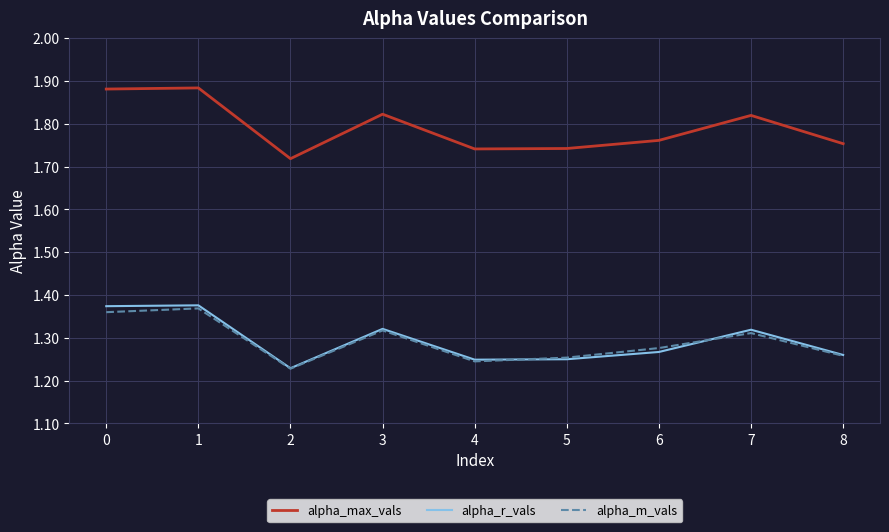

The alpha_max_vals series shows 1.3 at 0. True or false?

False